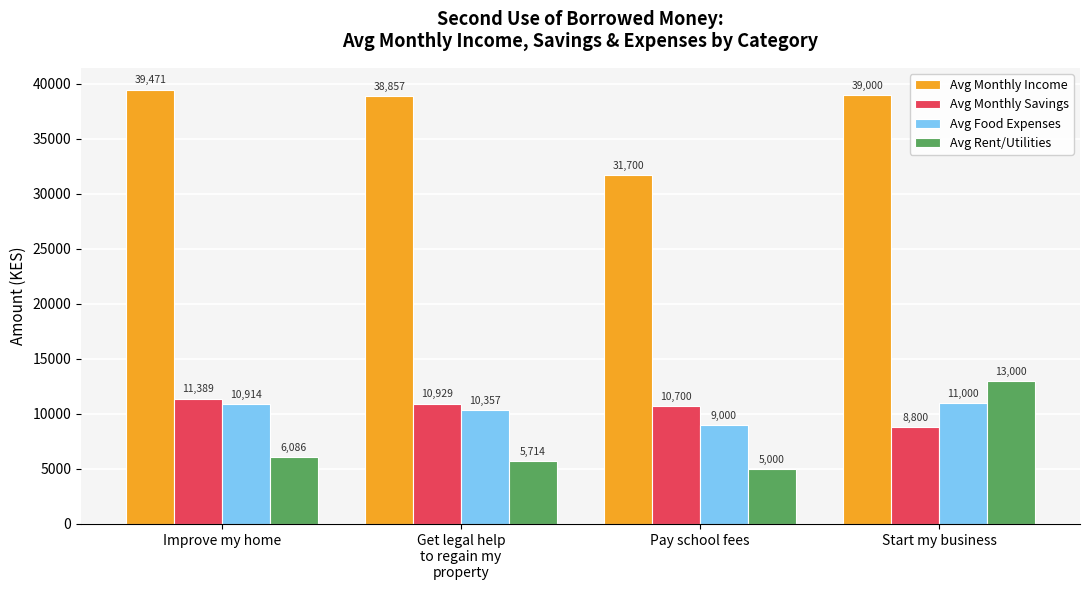

At which category is the sum across all series the highest?

Start my business